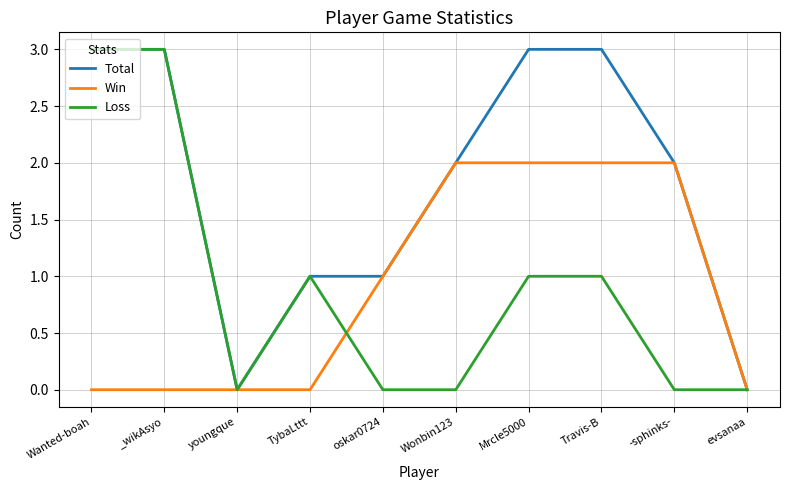

Which series changed the most between _wikAsyo and oskar0724?

Loss